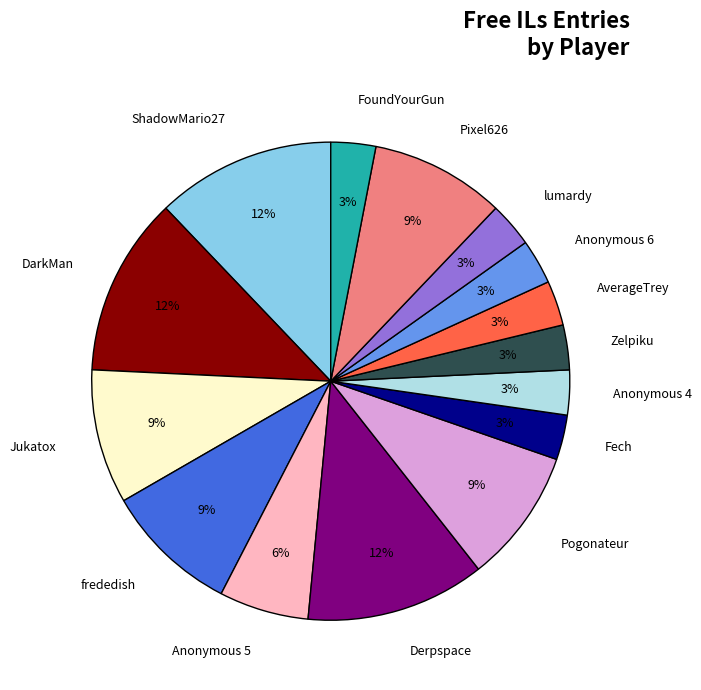

True or false: FoundYourGun accounts for 15% of the total.

False